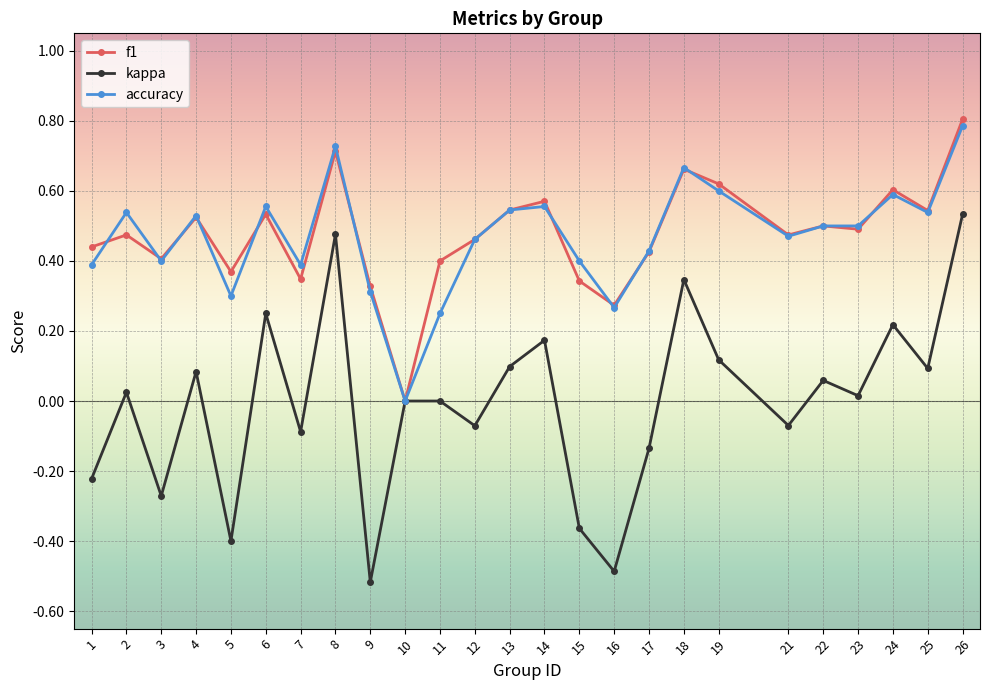

True or false: accuracy has more than 2 interior local peaks.

True